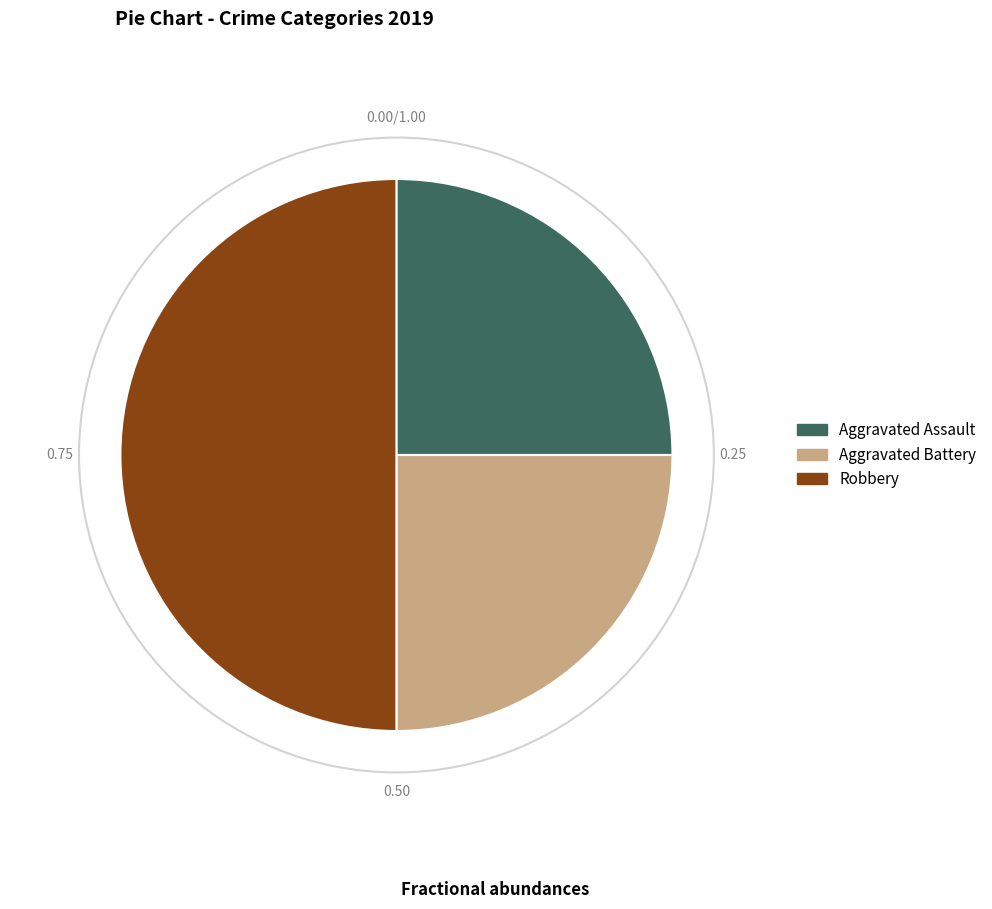

Count the number of slices in the pie.

3